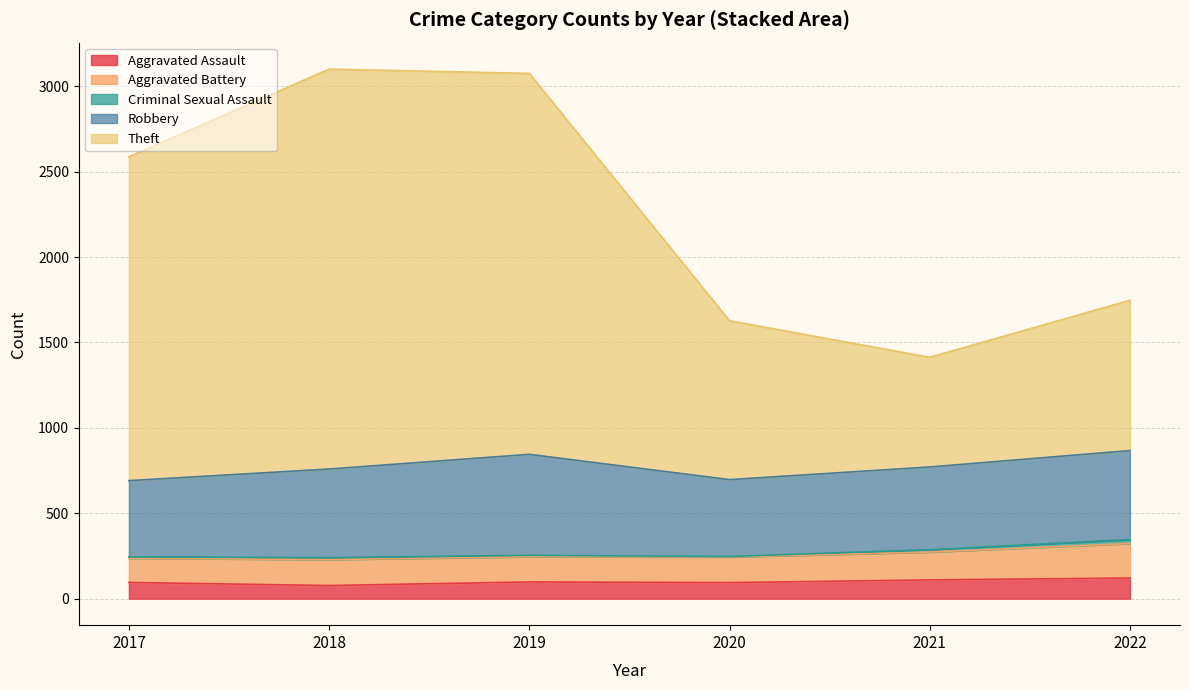

What is the difference between the maximum and minimum values in the 2020 series?

1634